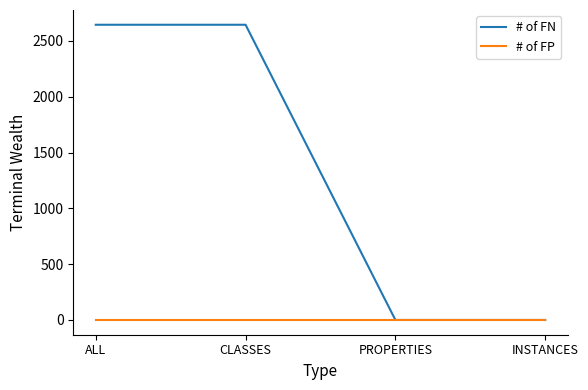

Between CLASSES and PROPERTIES, which series saw the biggest shift?

# of FN